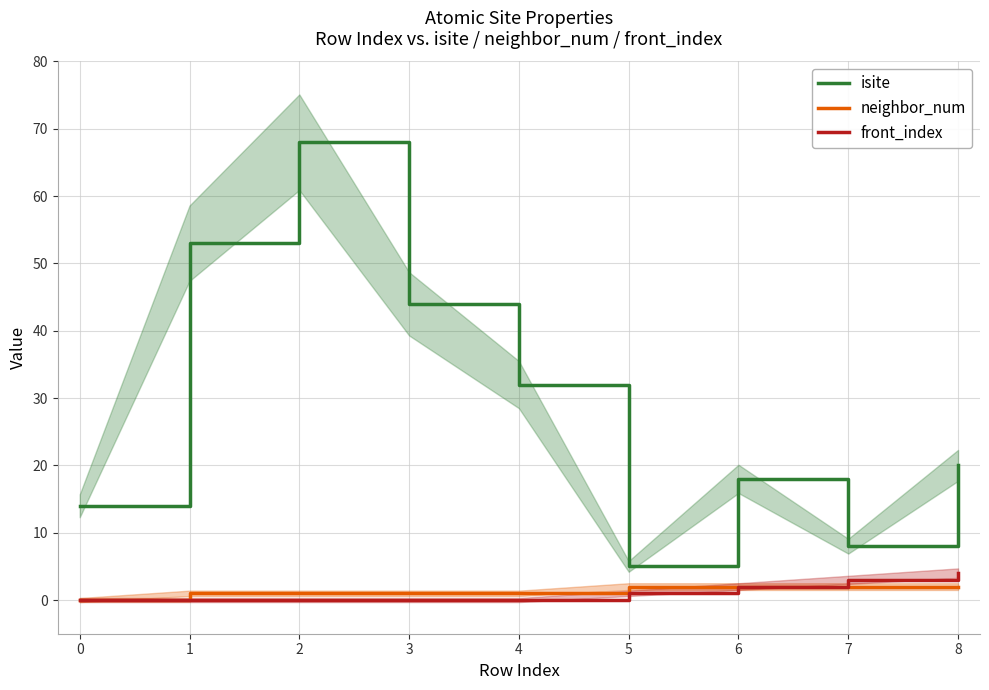

Which category has the lowest value in the isite series?

5